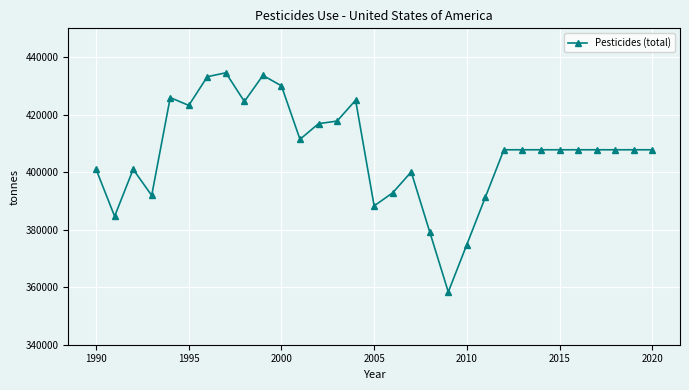

What is the sum of all values?

12609405.9